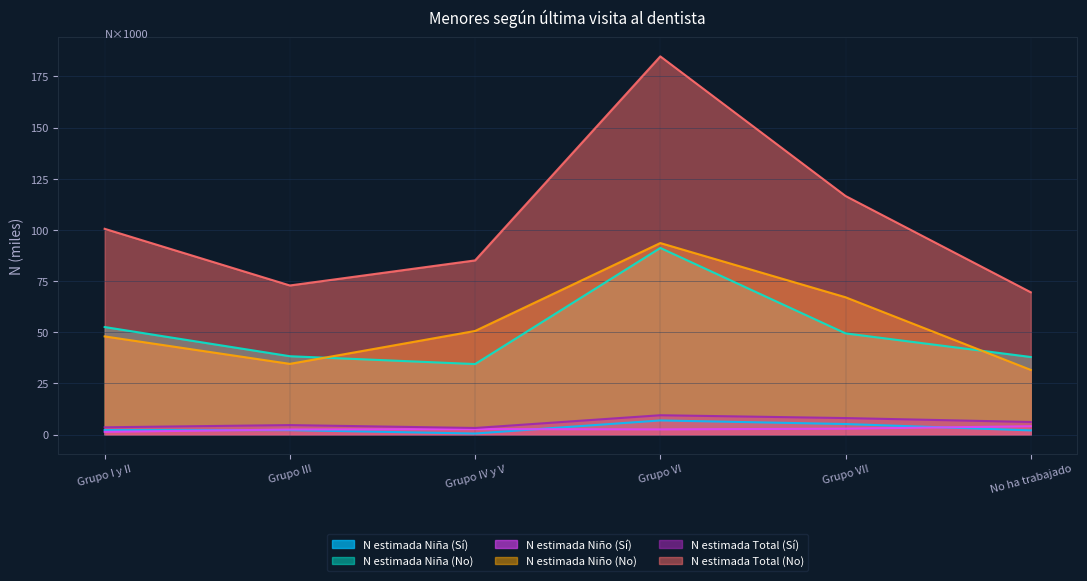

At which category does the chart reach its peak across all series?

Grupo VI